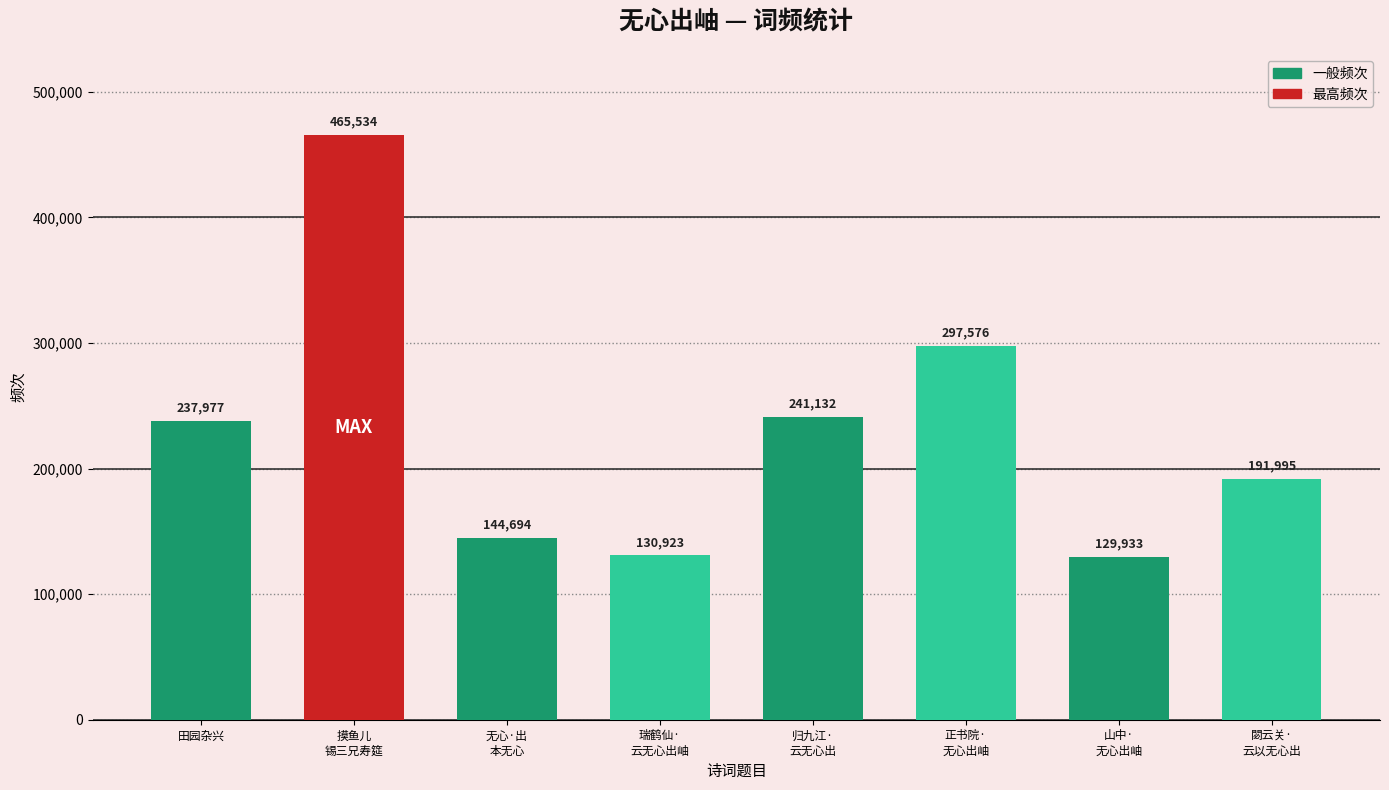

What is the change in value from 摸鱼儿
锡三兄寿筵 to 归九江·
云无心出?

-224402